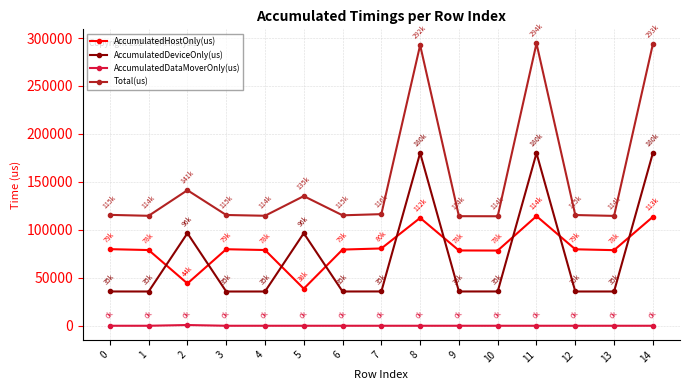

What is the highest value of the AccumulatedHostOnly(us) series?

114308.9